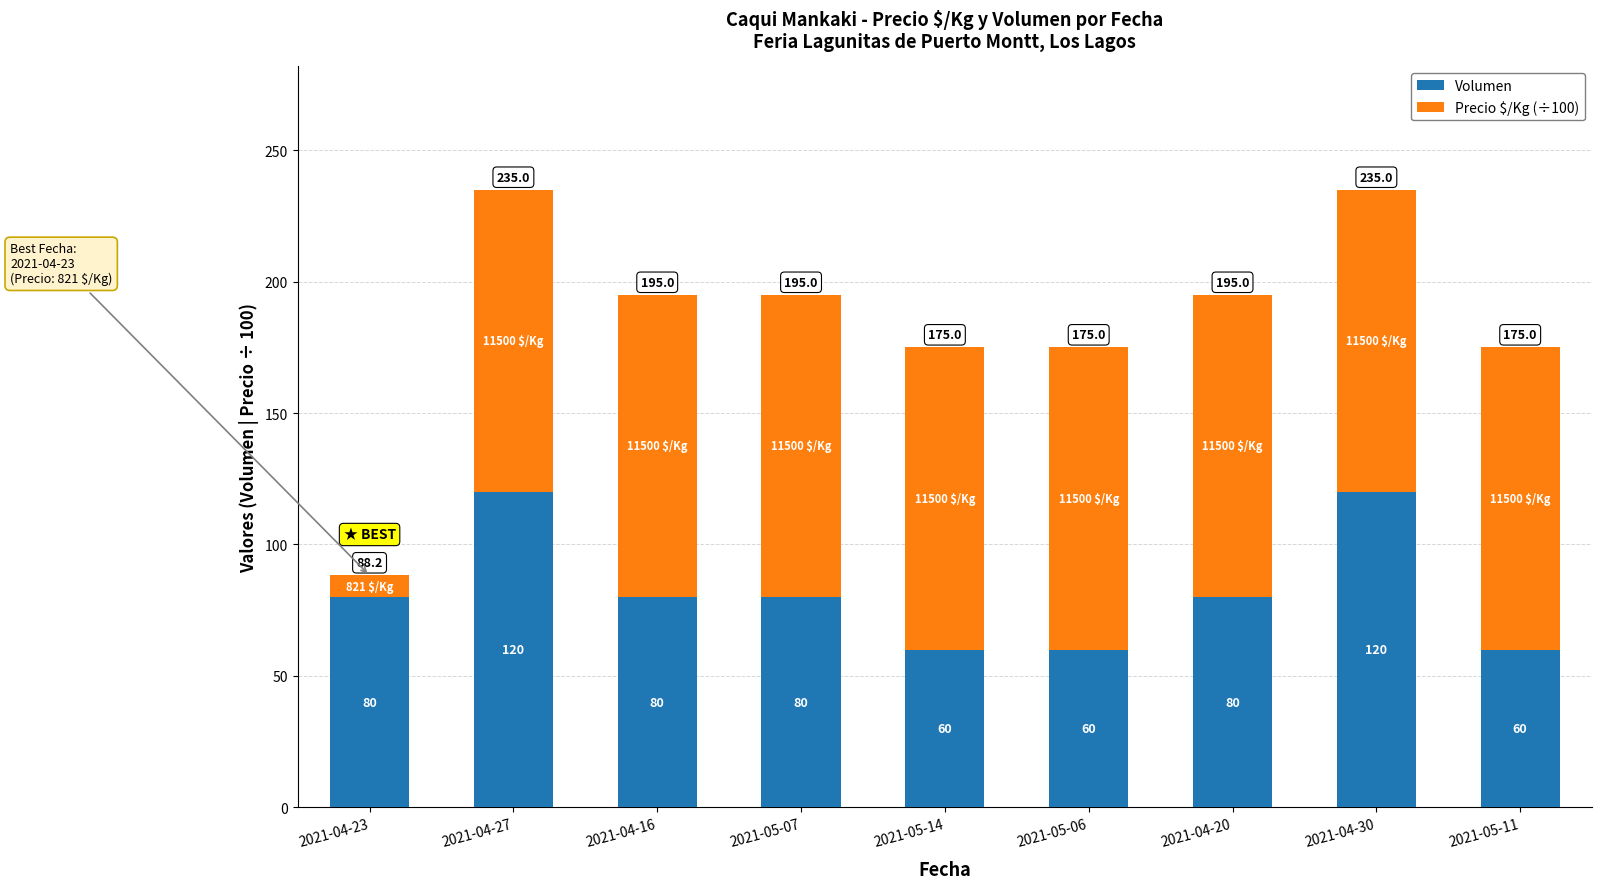

Count the Volumen values in the range 60 to 80.

7